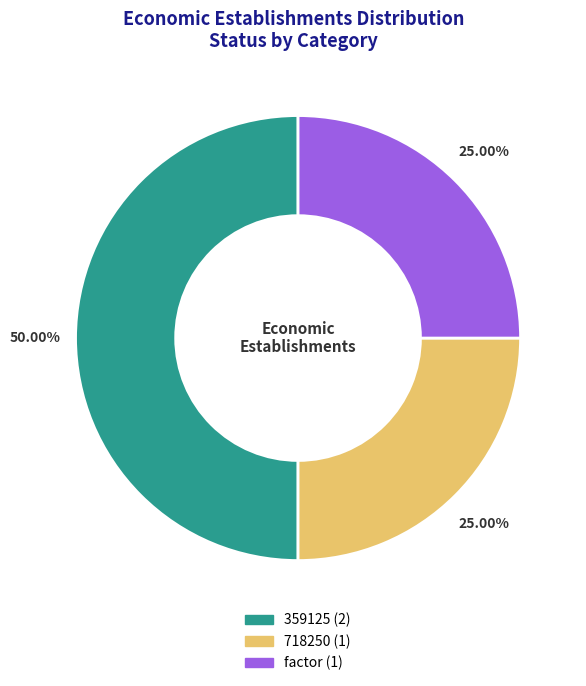

To the nearest percent, what is the average slice percentage?

33%